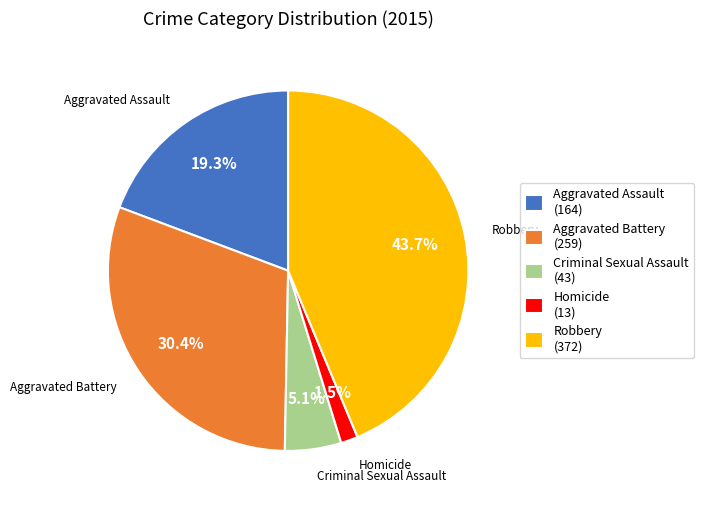

How many slices are in this pie chart?

5